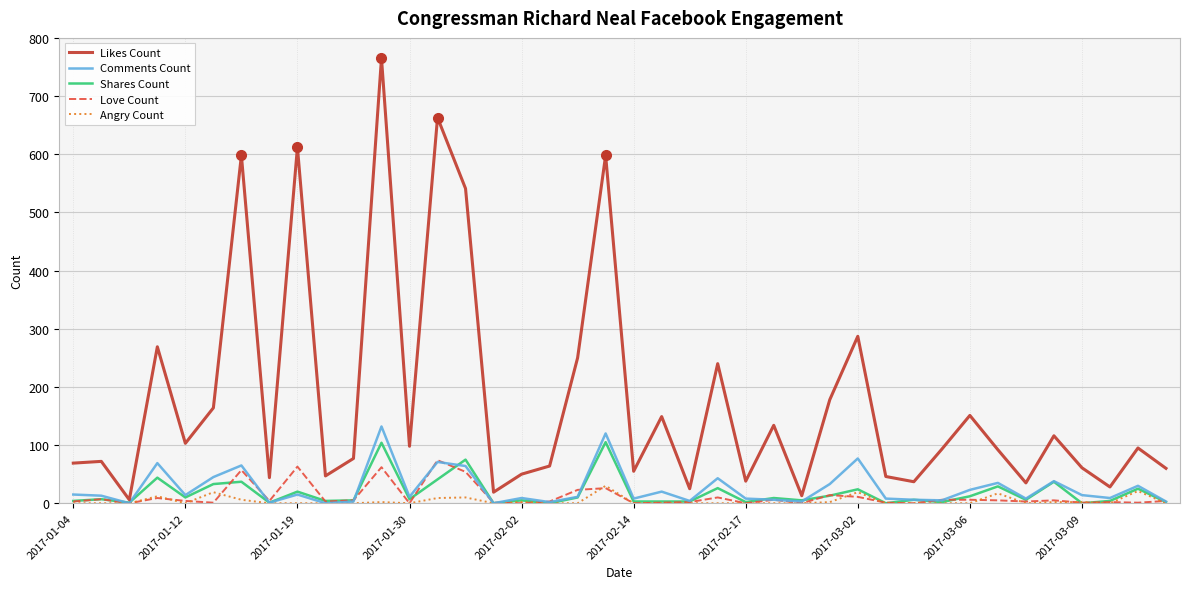

What is the maximum value shown in the chart?

765